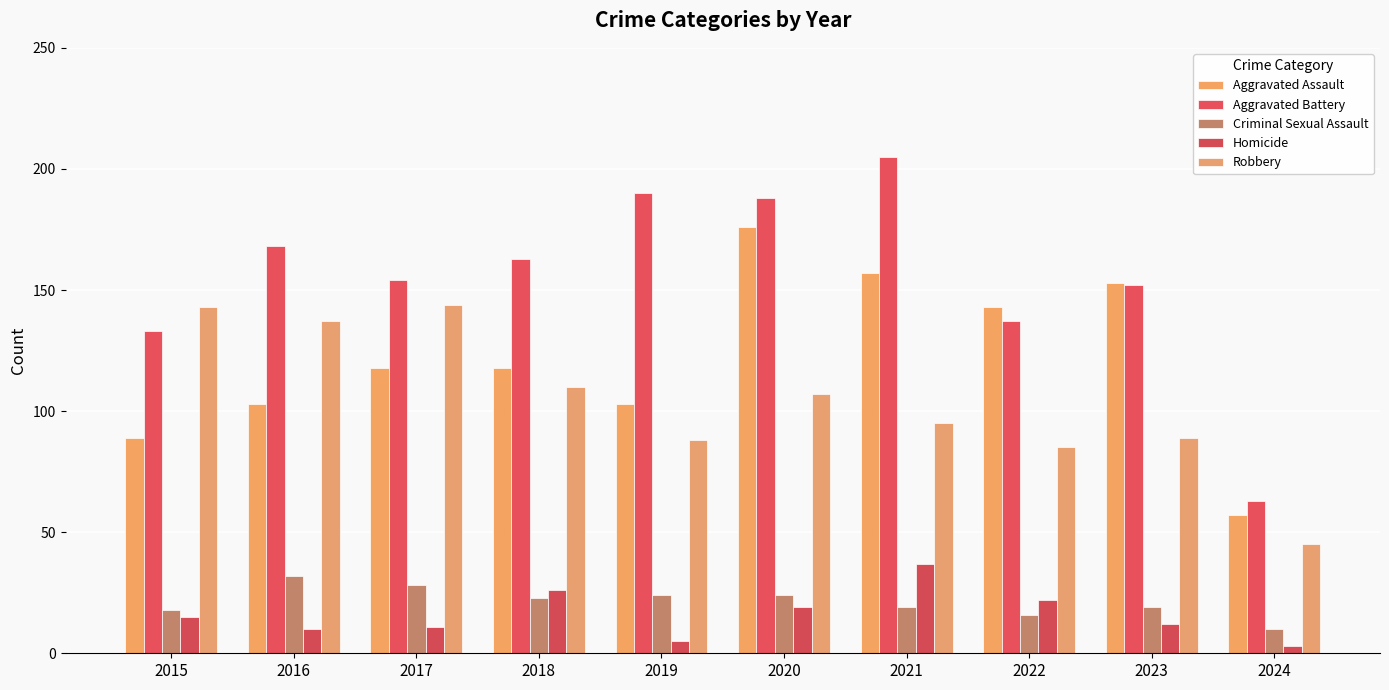

What is the difference between the Robbery values at 2017 and 2023?

55